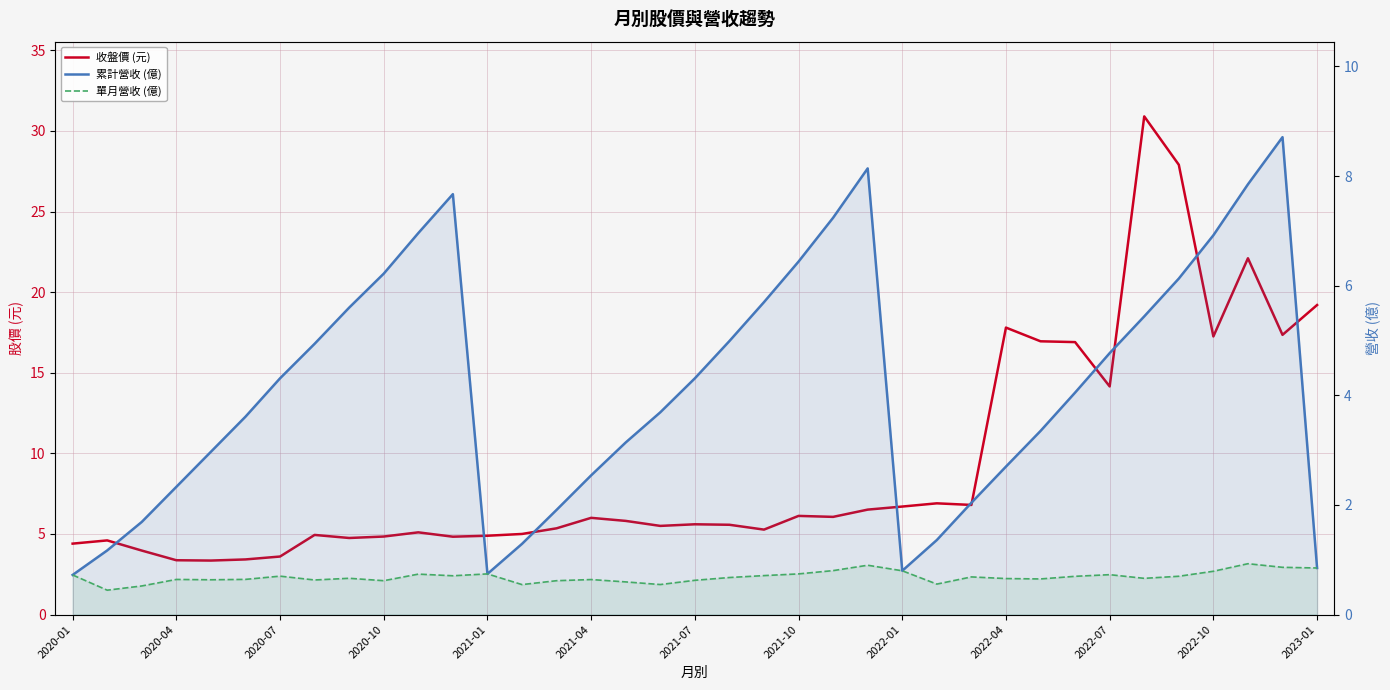

The value of 單月營收 (億) at 2022-04 is 0.7. True or false?

True